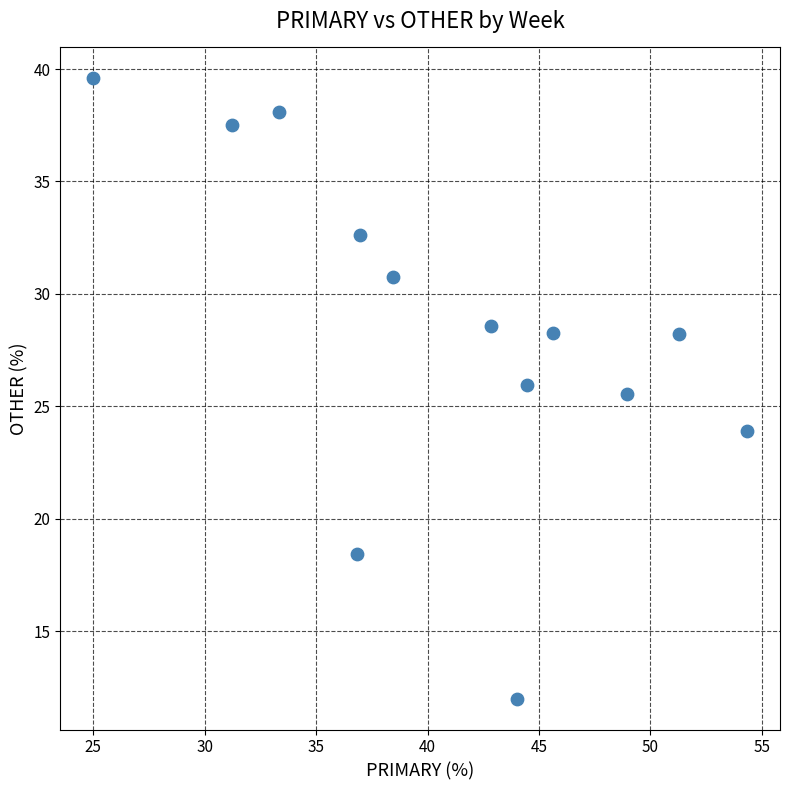

What is the range of X values (max minus min)?

29.3